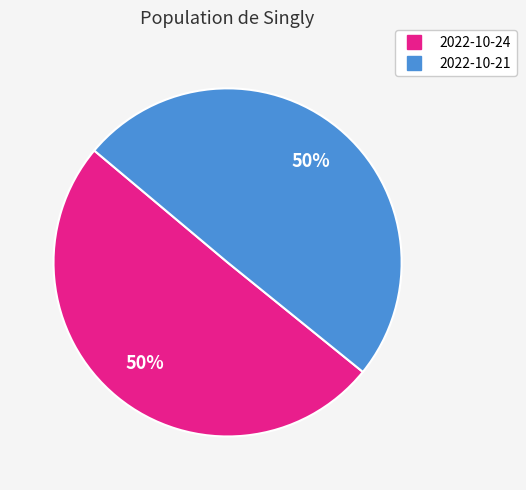

How many segments does this pie chart have?

2